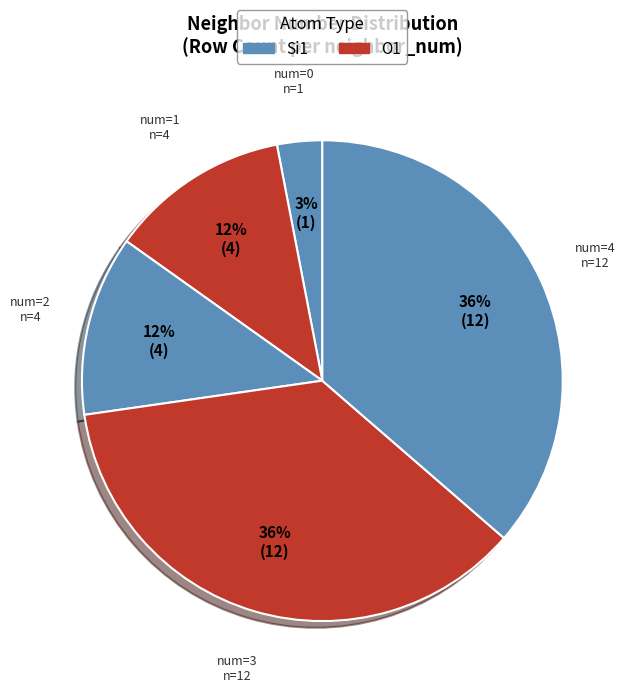

How many segments does this pie chart have?

5